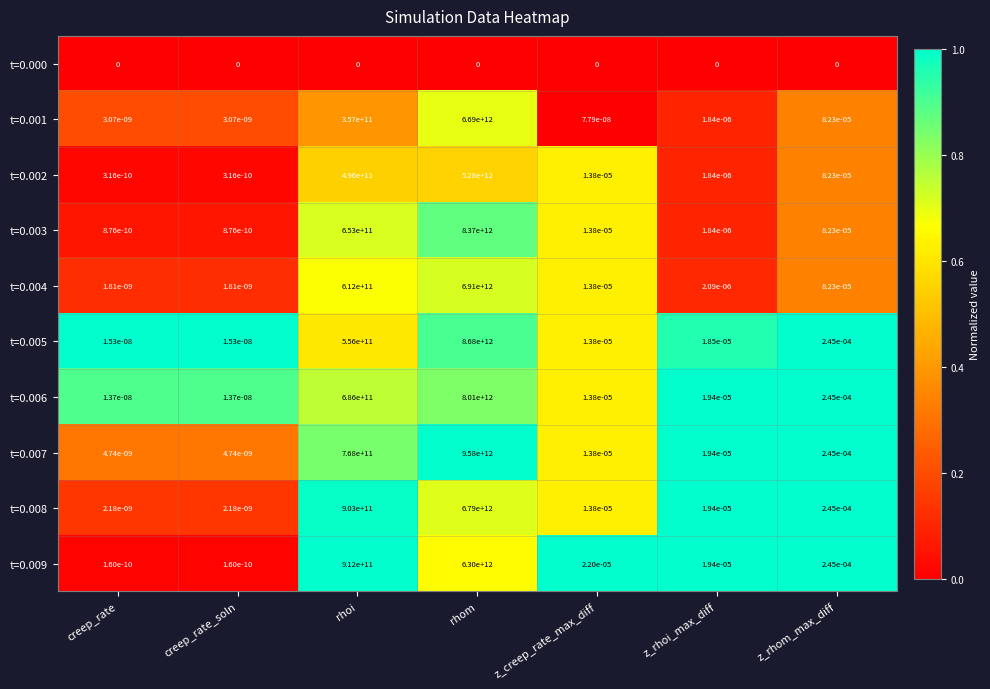

At how many categories does at least one series exceed 0?

7